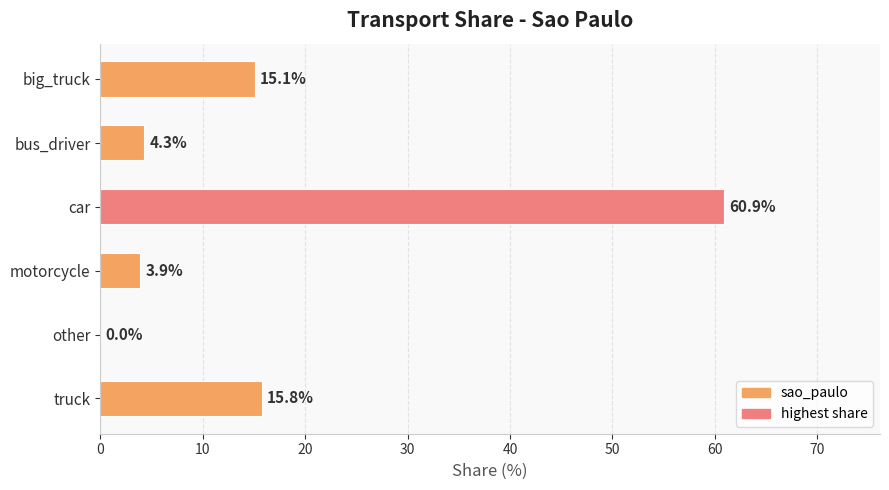

Are the bars grouped side by side (vs. stacked)?

No